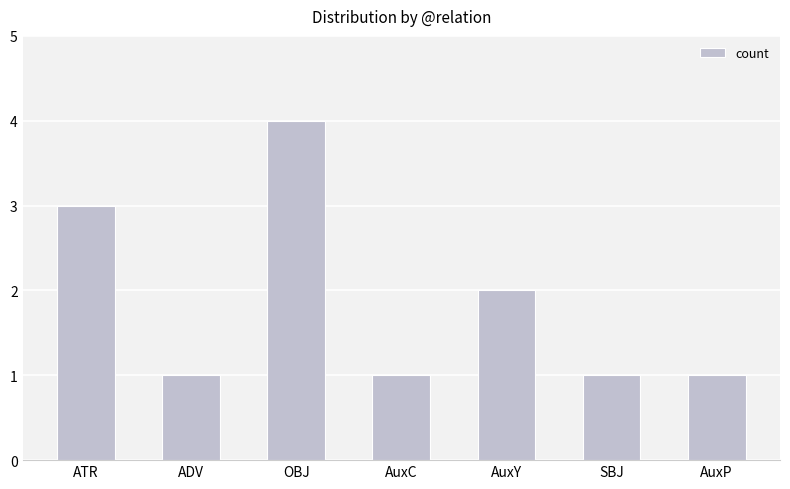

What is the value of the 4th bar from the left?

1